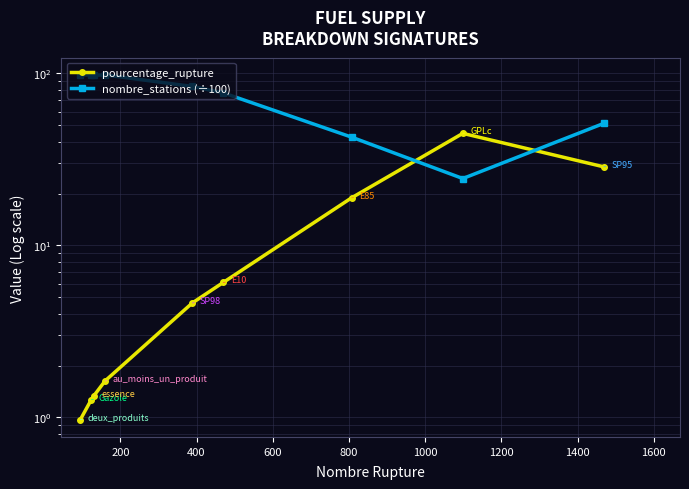

Count the number of categories in the chart.

9